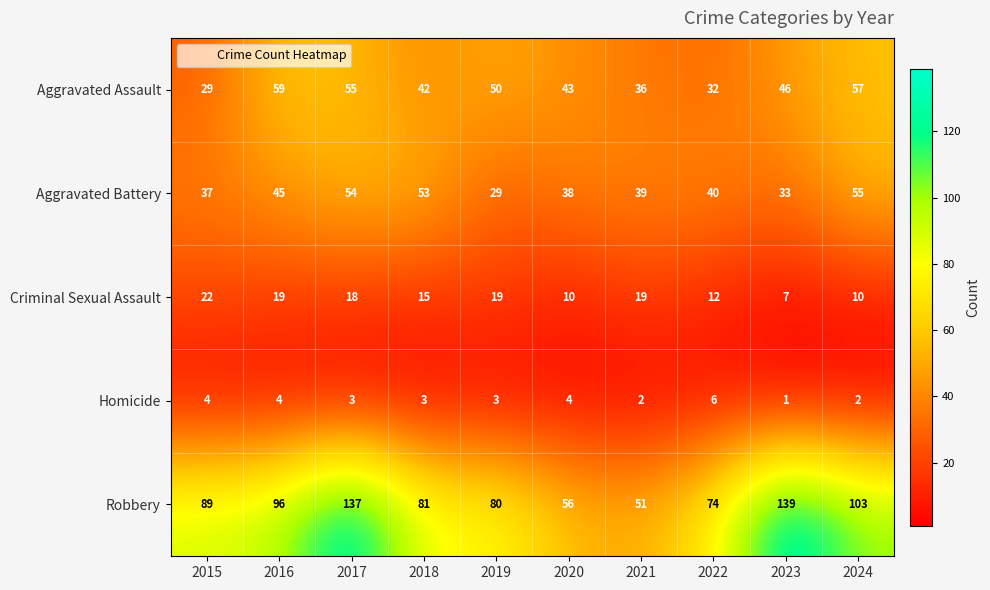

What is the difference between the maximum and second lowest values in the Robbery series?

83